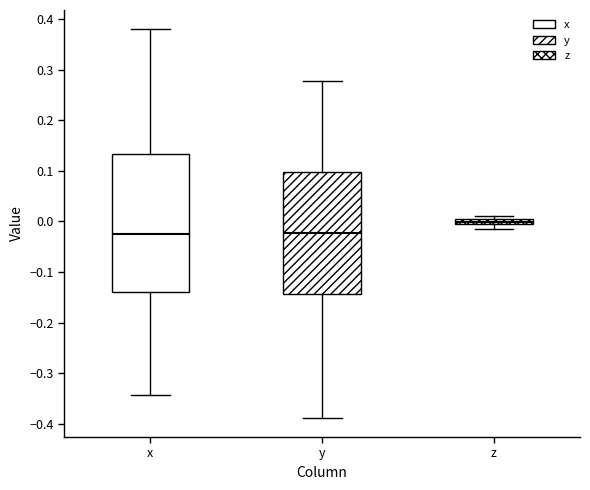

Where does the median line of the box for y sit on the y-axis? The values are not printed on the chart, so give them approximately, as read against the axis.

-0.02